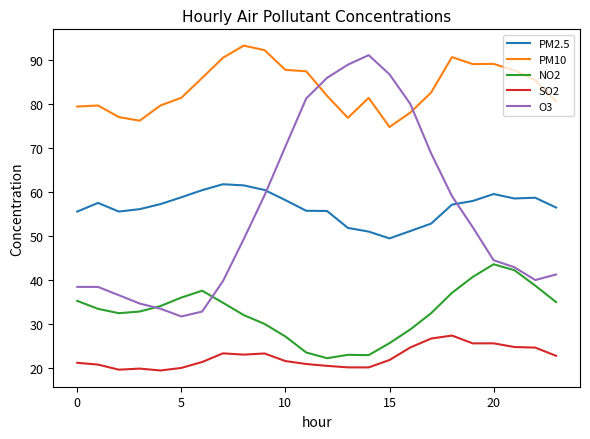

What are all the series names shown in the legend?

PM2.5, PM10, NO2, SO2, O3